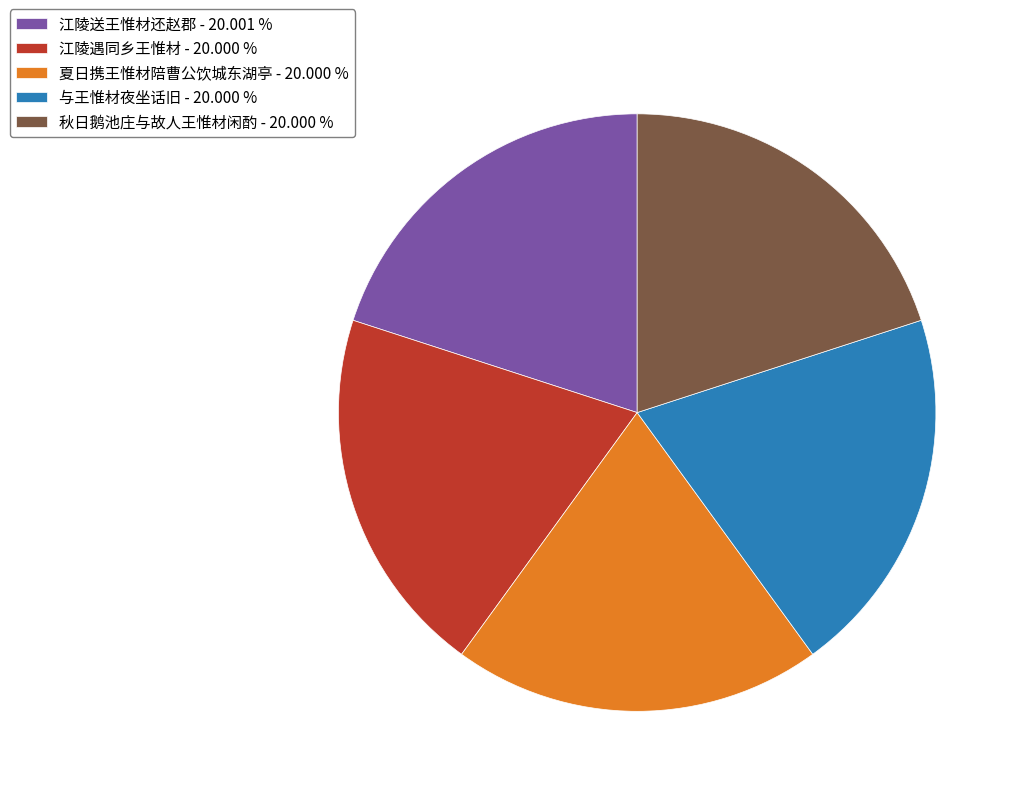

Combined, do 秋日鹅池庄与故人王惟材闲酌 - 20.000 % and 江陵送王惟材还赵郡 - 20.001 % account for over 50%?

No